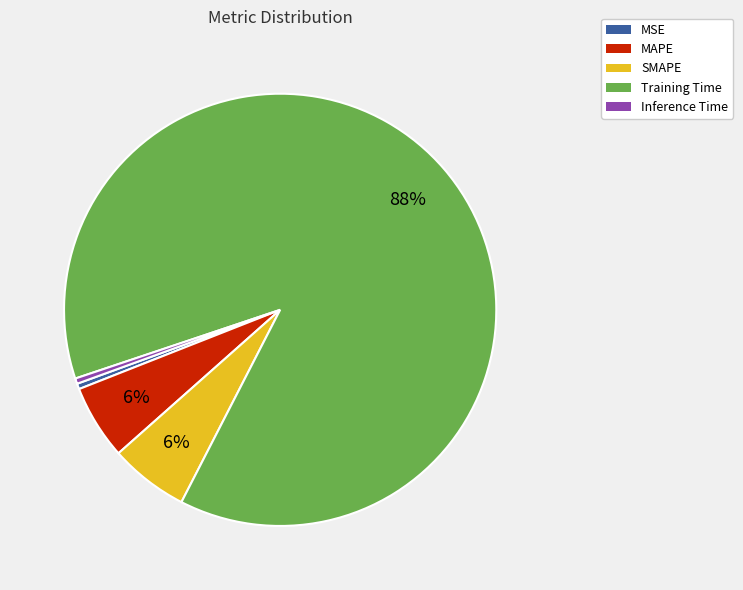

Is the sum of MSE and MAPE greater than half?

No